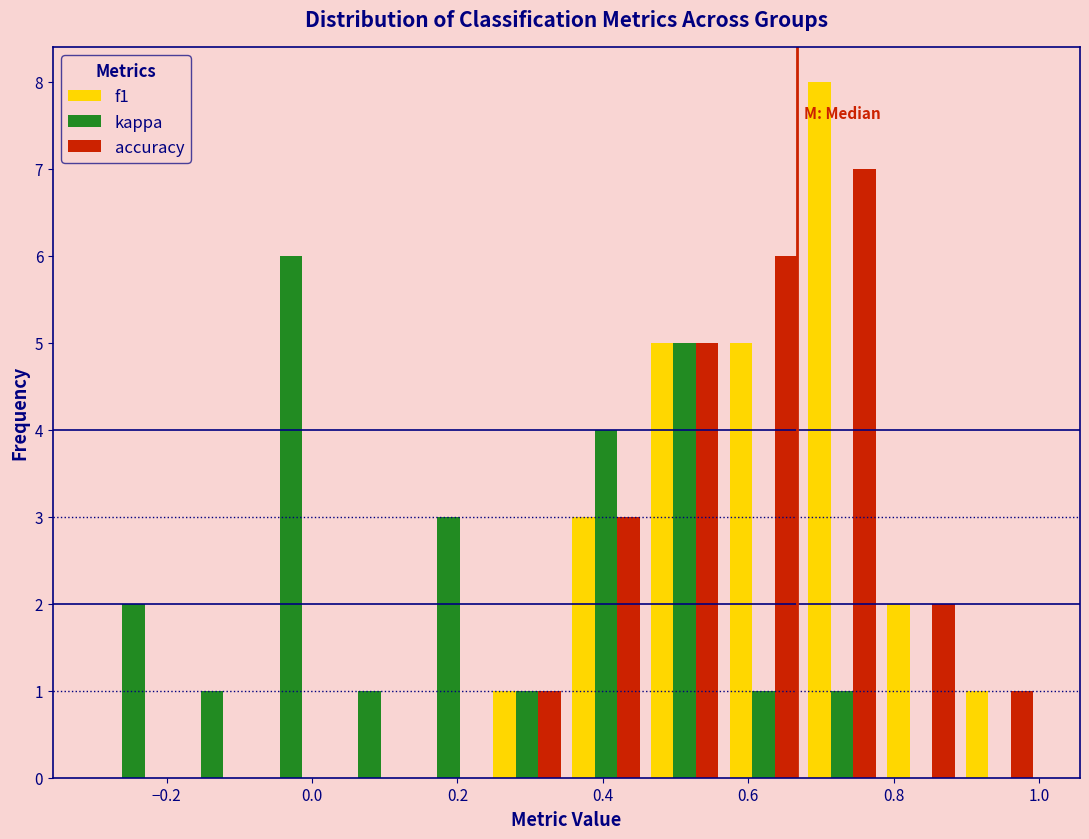

What is the height of the kappa bar covering 0.46 to 0.56 on the x-axis? Neither the bar edges nor the heights are printed on the chart, so give them approximately, as read against the axes.

5